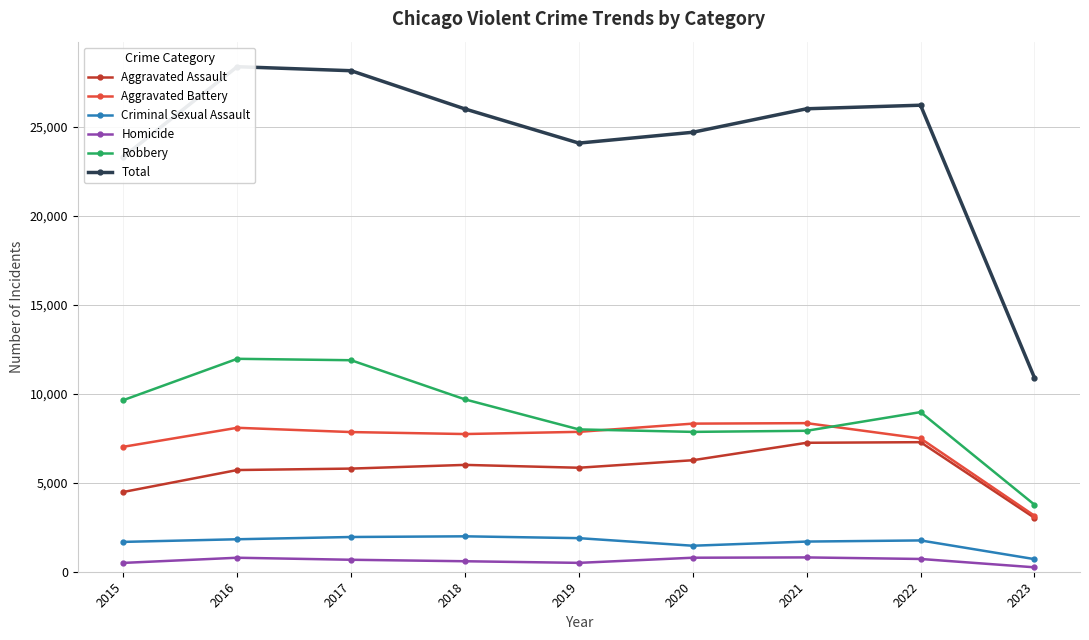

What is the difference between the maximum and minimum values in the Aggravated Battery series?

5199